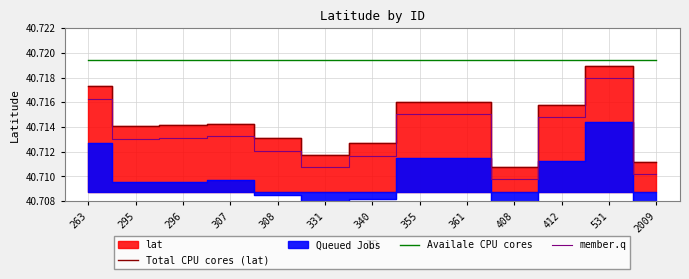

What is the minimum value shown in the chart?

40.7